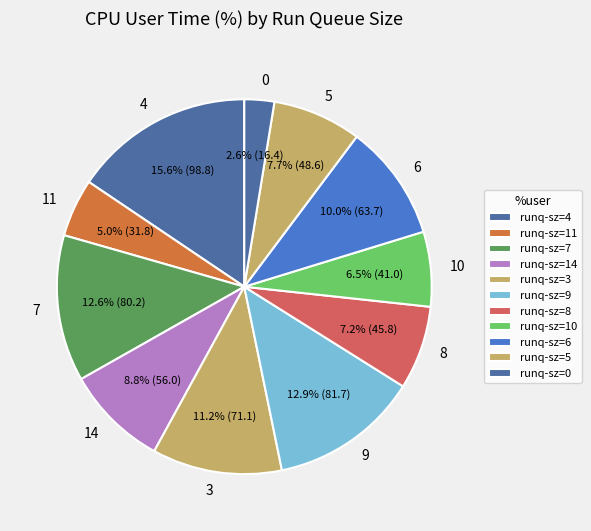

How many slices are in this pie chart?

11